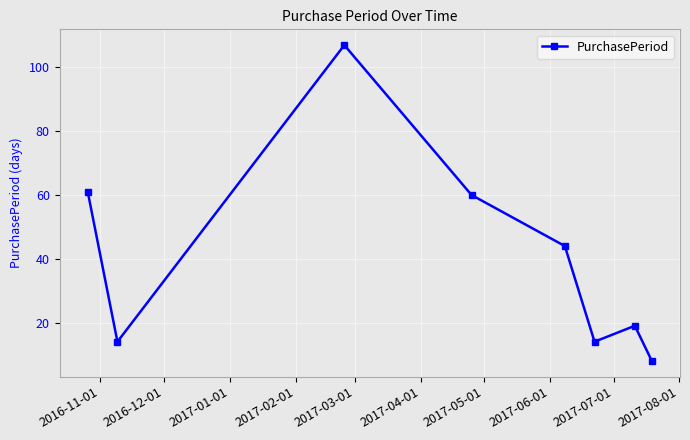

How many interior local valleys (lower than both neighbors) does the data have?

2